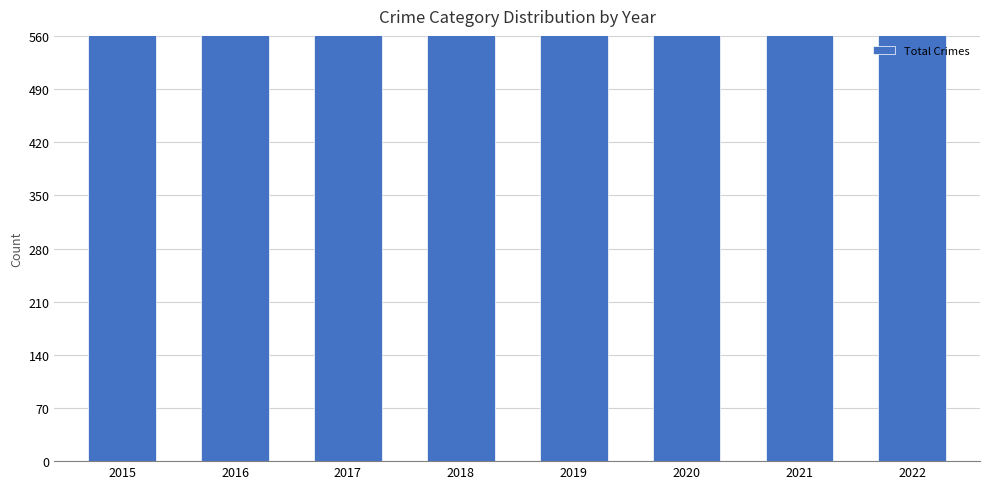

Reading left to right, extract all data points from this chart.

971	1293	1154	1129	1027	1205	1095	978